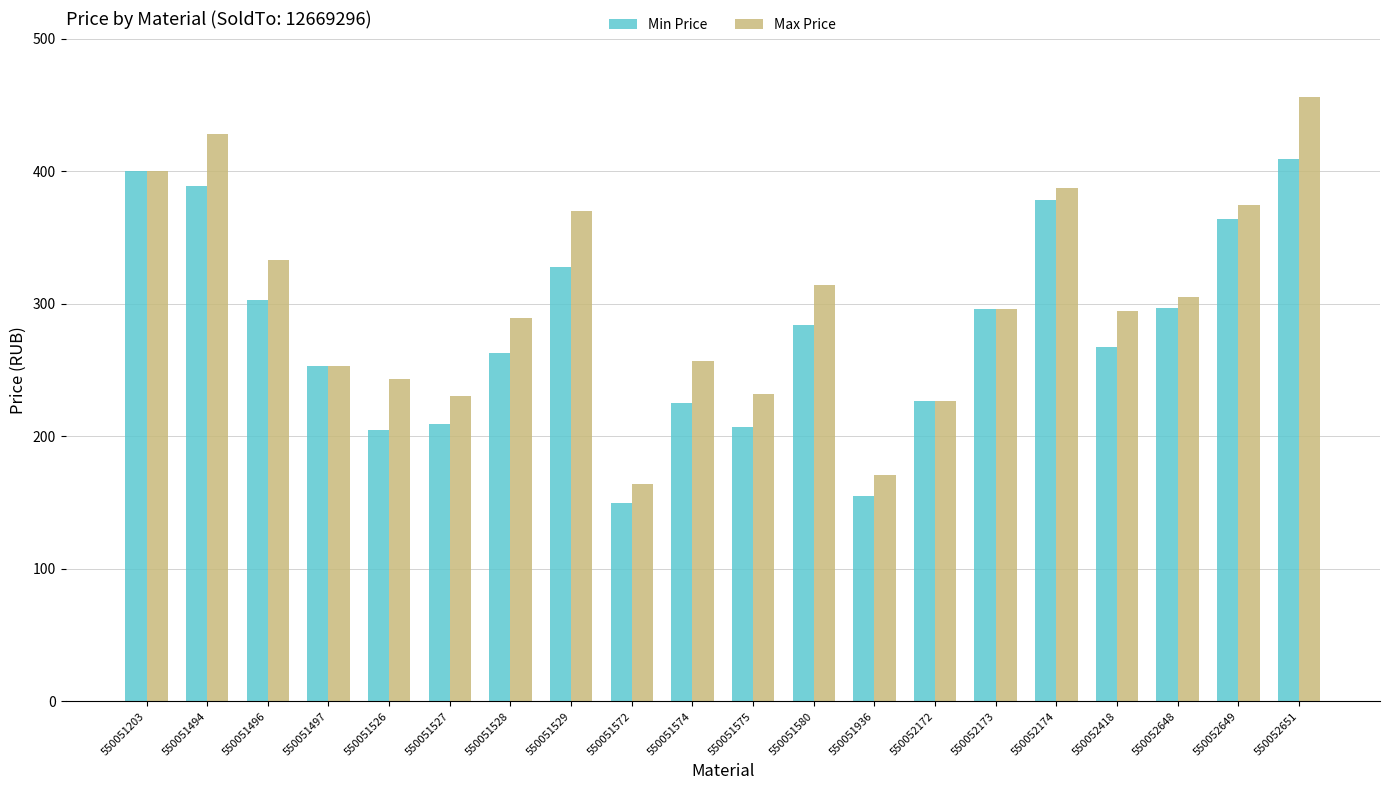

What is the sum of the Max Price values at 550051497 and 550052174?

640.6